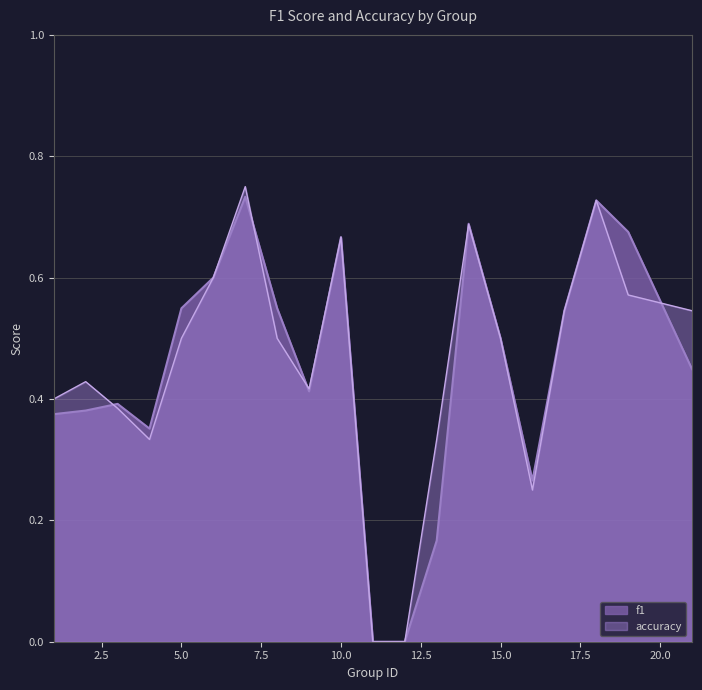

At which label is accuracy closest to 0?

11